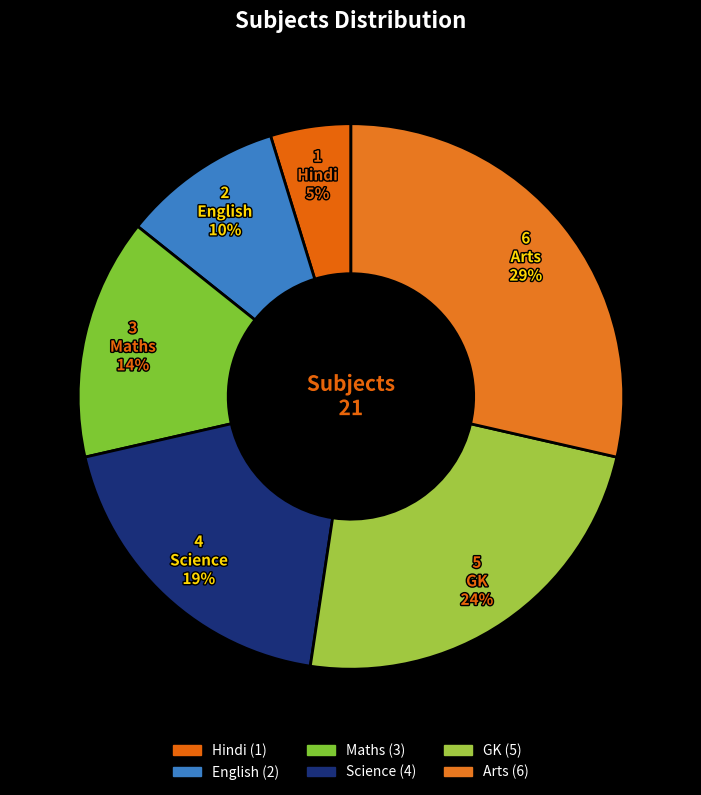

To the nearest percent, what is the combined percentage of English and Maths?

24%